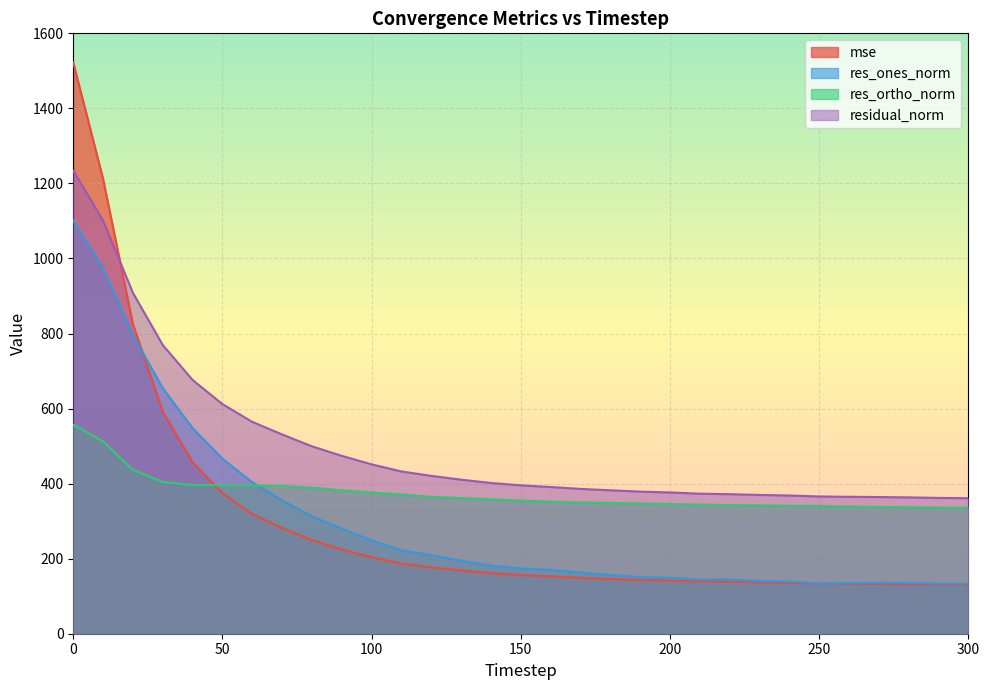

Which series ends up on top after the final intersection of mse and residual_norm?

residual_norm